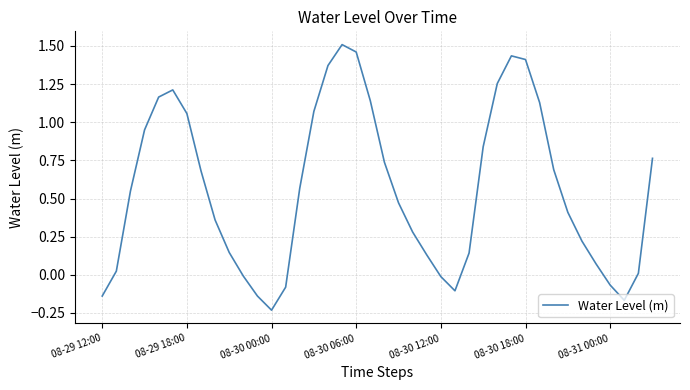

What is the difference between the maximum and minimum values?

1.7